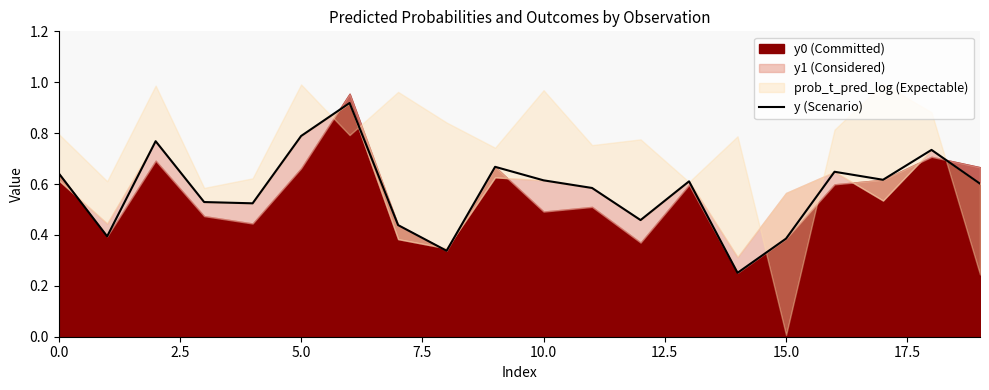

What position from the left is 15.0?

7